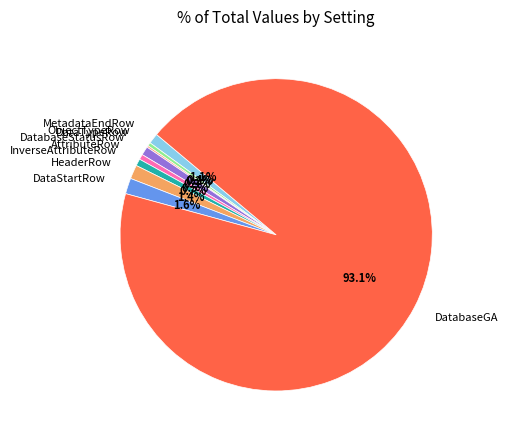

Approximately how many times larger is the value at InverseAttributeRow compared to HeaderRow?

0.5